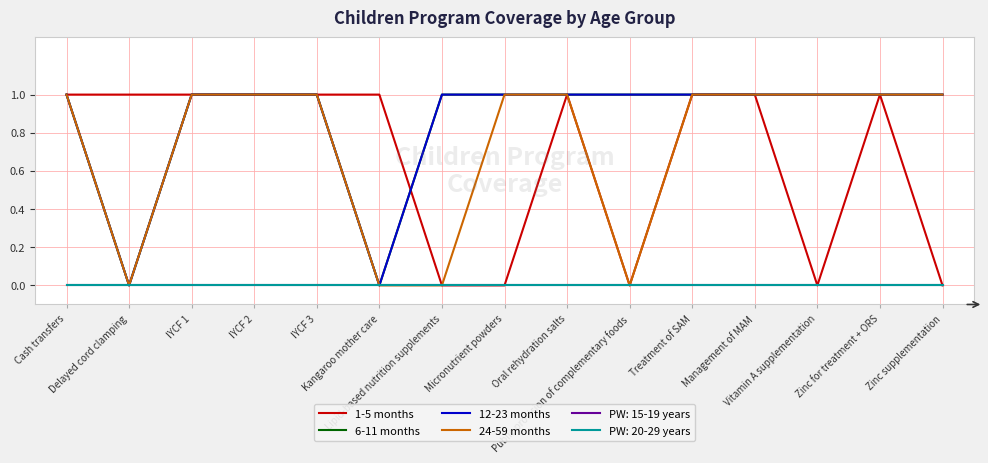

At which category does the chart reach its peak across all series?

Cash transfers